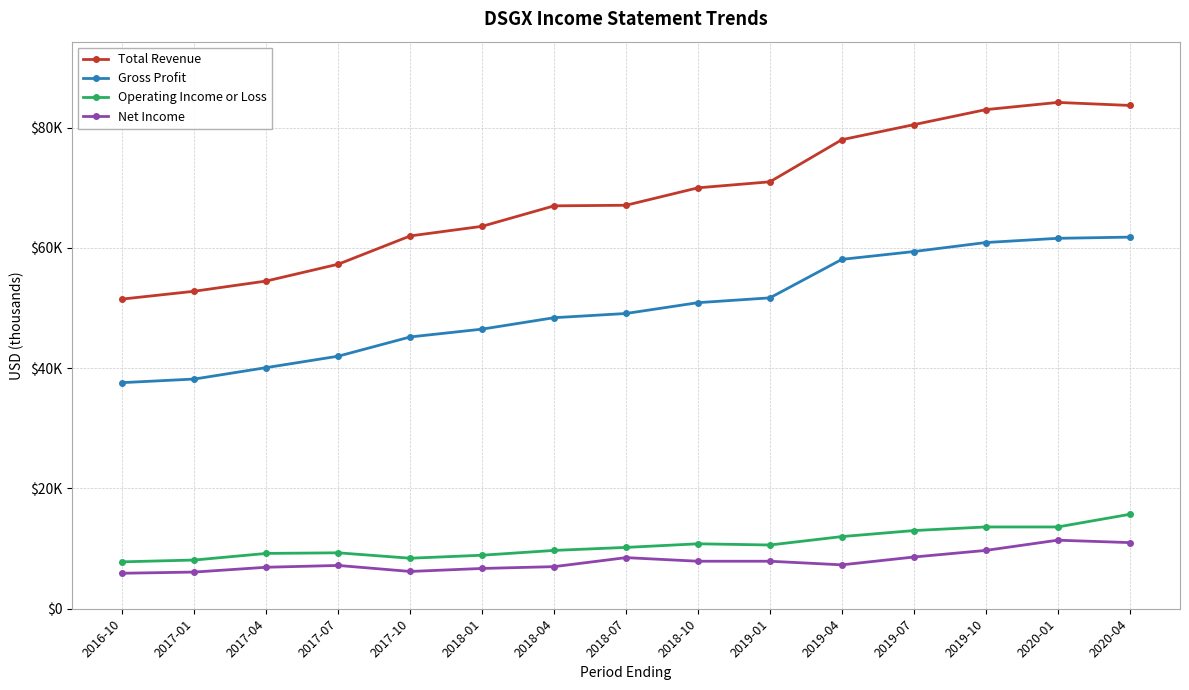

What position from the right is 2020-01?

2